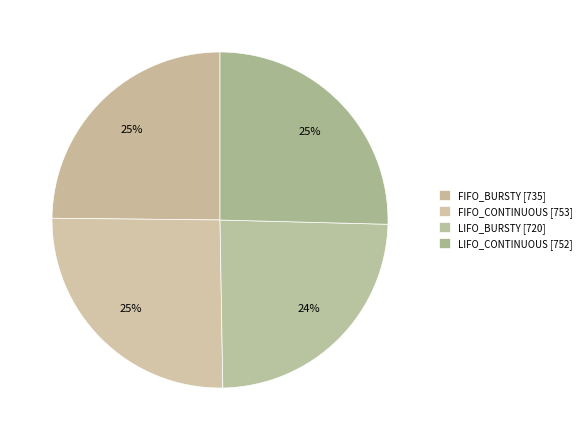

To the nearest percent, what is the combined percentage of LIFO_BURSTY and LIFO_CONTINUOUS?

50%